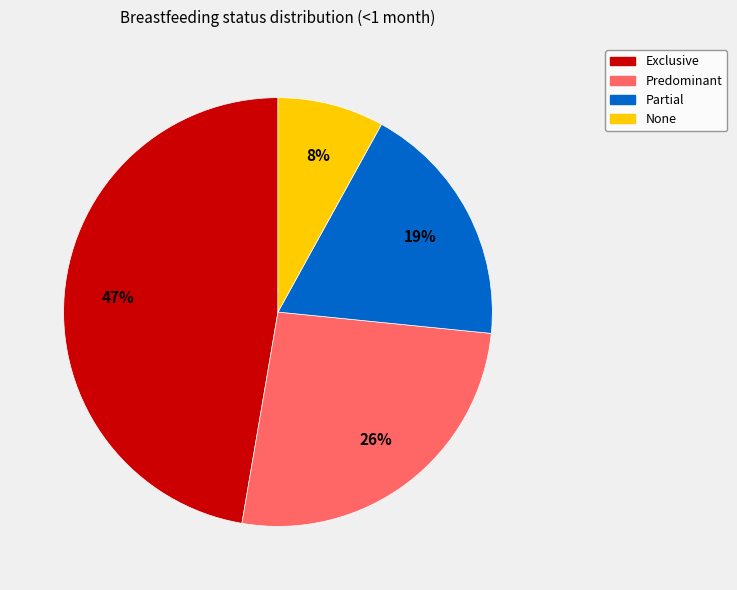

Is it true that Exclusive is 47% of the pie?

True